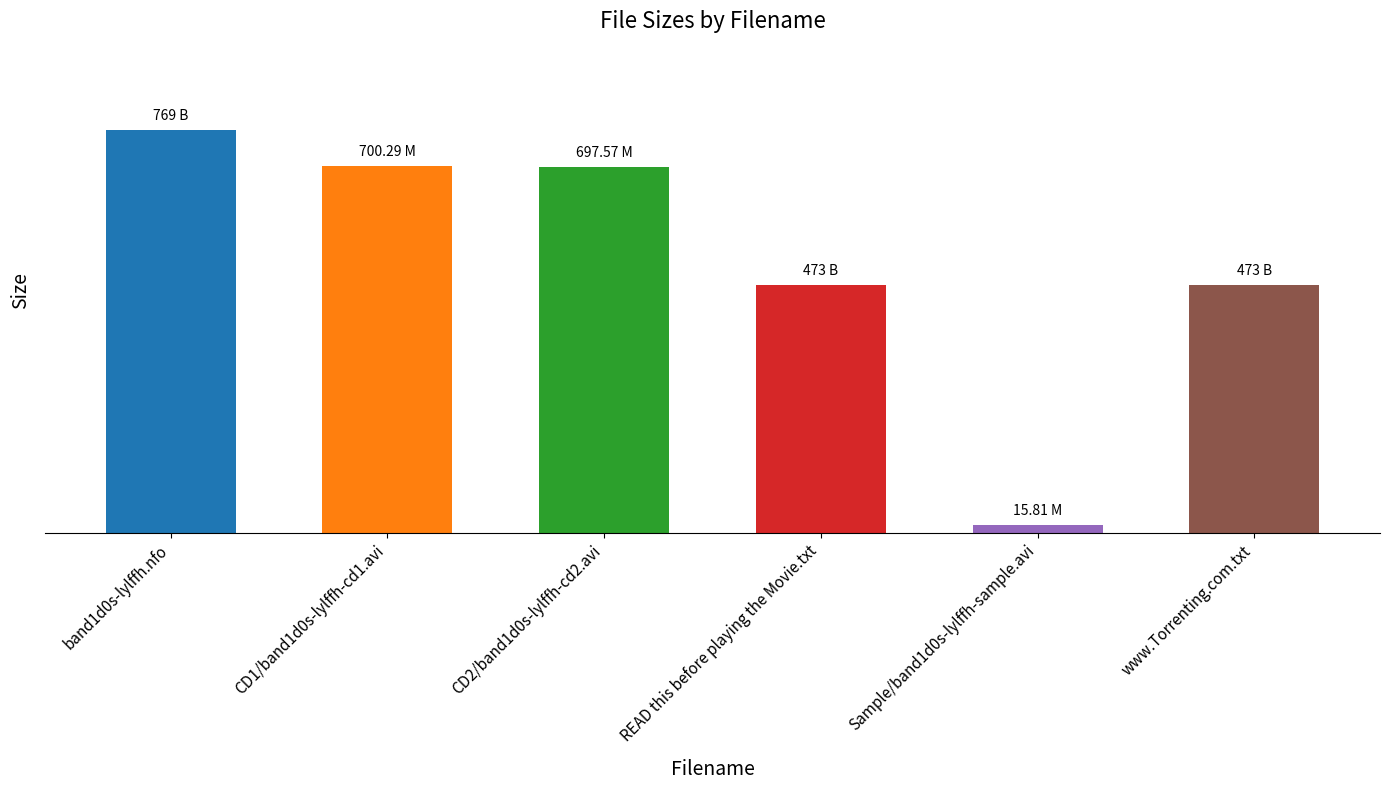

Are the bars grouped side by side (vs. stacked)?

No